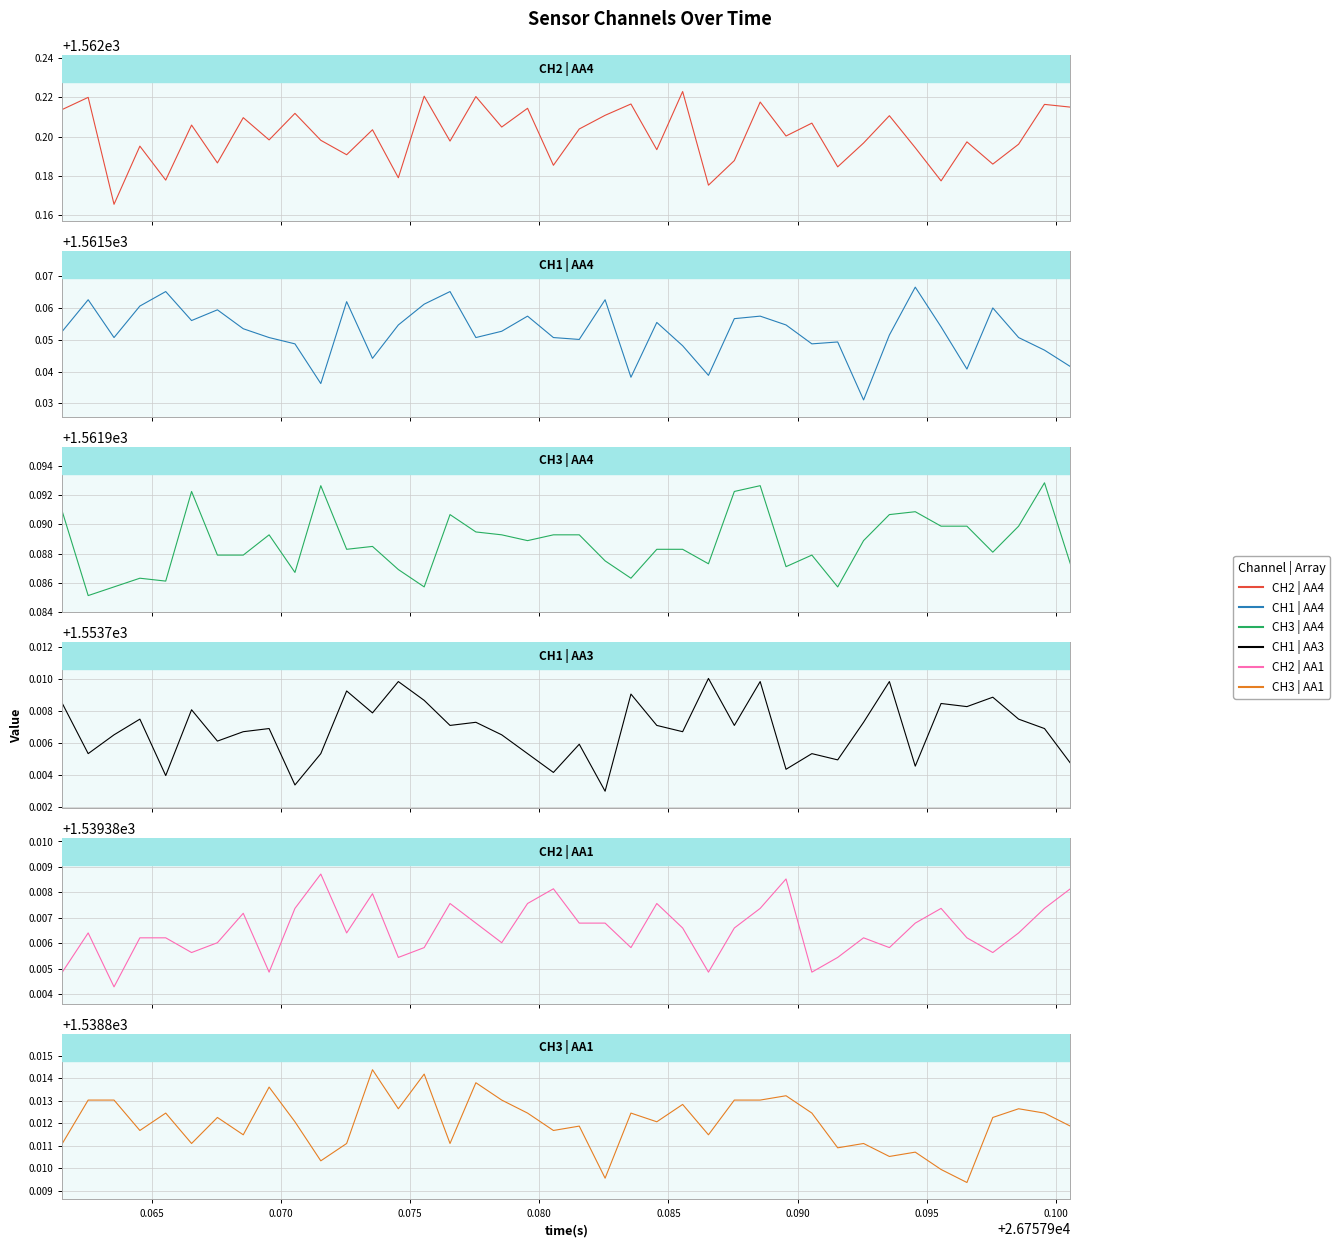

Reading left to right, what are all the values shown in this chart?

CH2 | AA4: 1562.2	1562.2	1562.2	1562.2	1562.2	1562.2	1562.2	1562.2	1562.2	1562.2	1562.2	1562.2	1562.2	1562.2	1562.2	1562.2	1562.2	1562.2	1562.2	1562.2	1562.2	1562.2	1562.2	1562.2	1562.2	1562.2	1562.2	1562.2	1562.2	1562.2	1562.2	1562.2	1562.2	1562.2	1562.2	1562.2	1562.2	1562.2	1562.2	1562.2
CH1 | AA4: 1561.6	1561.6	1561.6	1561.6	1561.6	1561.6	1561.6	1561.6	1561.6	1561.5	1561.5	1561.6	1561.5	1561.6	1561.6	1561.6	1561.6	1561.6	1561.6	1561.6	1561.6	1561.6	1561.5	1561.6	1561.5	1561.5	1561.6	1561.6	1561.6	1561.5	1561.5	1561.5	1561.6	1561.6	1561.6	1561.5	1561.6	1561.6	1561.5	1561.5
CH3 | AA4: 1562.0	1562.0	1562.0	1562.0	1562.0	1562.0	1562.0	1562.0	1562.0	1562.0	1562.0	1562.0	1562.0	1562.0	1562.0	1562.0	1562.0	1562.0	1562.0	1562.0	1562.0	1562.0	1562.0	1562.0	1562.0	1562.0	1562.0	1562.0	1562.0	1562.0	1562.0	1562.0	1562.0	1562.0	1562.0	1562.0	1562.0	1562.0	1562.0	1562.0
CH1 | AA3: 1553.7	1553.7	1553.7	1553.7	1553.7	1553.7	1553.7	1553.7	1553.7	1553.7	1553.7	1553.7	1553.7	1553.7	1553.7	1553.7	1553.7	1553.7	1553.7	1553.7	1553.7	1553.7	1553.7	1553.7	1553.7	1553.7	1553.7	1553.7	1553.7	1553.7	1553.7	1553.7	1553.7	1553.7	1553.7	1553.7	1553.7	1553.7	1553.7	1553.7
CH2 | AA1: 1539.4	1539.4	1539.4	1539.4	1539.4	1539.4	1539.4	1539.4	1539.4	1539.4	1539.4	1539.4	1539.4	1539.4	1539.4	1539.4	1539.4	1539.4	1539.4	1539.4	1539.4	1539.4	1539.4	1539.4	1539.4	1539.4	1539.4	1539.4	1539.4	1539.4	1539.4	1539.4	1539.4	1539.4	1539.4	1539.4	1539.4	1539.4	1539.4	1539.4
CH3 | AA1: 1538.8	1538.8	1538.8	1538.8	1538.8	1538.8	1538.8	1538.8	1538.8	1538.8	1538.8	1538.8	1538.8	1538.8	1538.8	1538.8	1538.8	1538.8	1538.8	1538.8	1538.8	1538.8	1538.8	1538.8	1538.8	1538.8	1538.8	1538.8	1538.8	1538.8	1538.8	1538.8	1538.8	1538.8	1538.8	1538.8	1538.8	1538.8	1538.8	1538.8